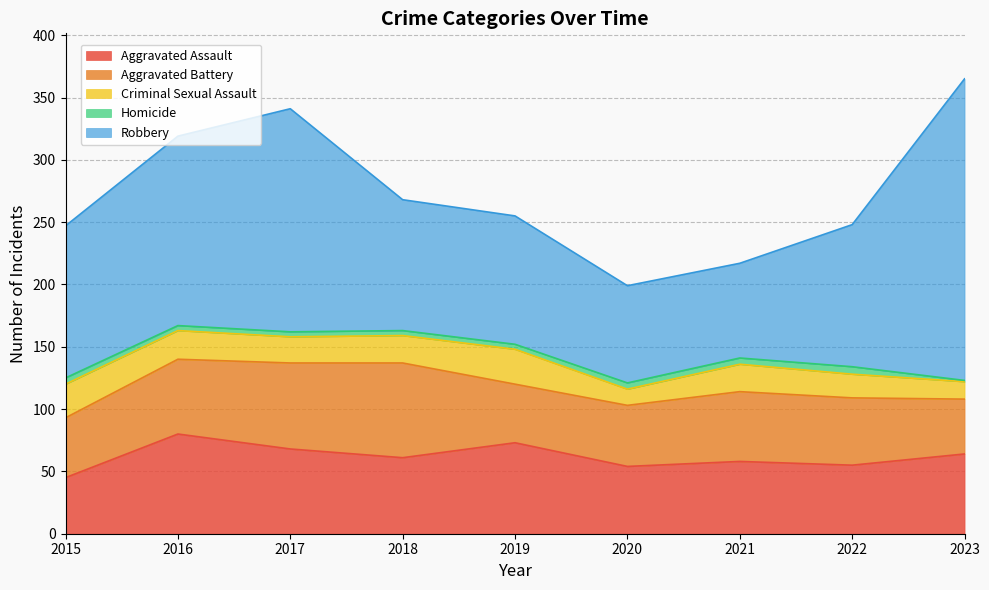

What are all the series names shown in the legend?

Aggravated Assault, Aggravated Battery, Criminal Sexual Assault, Homicide, Robbery